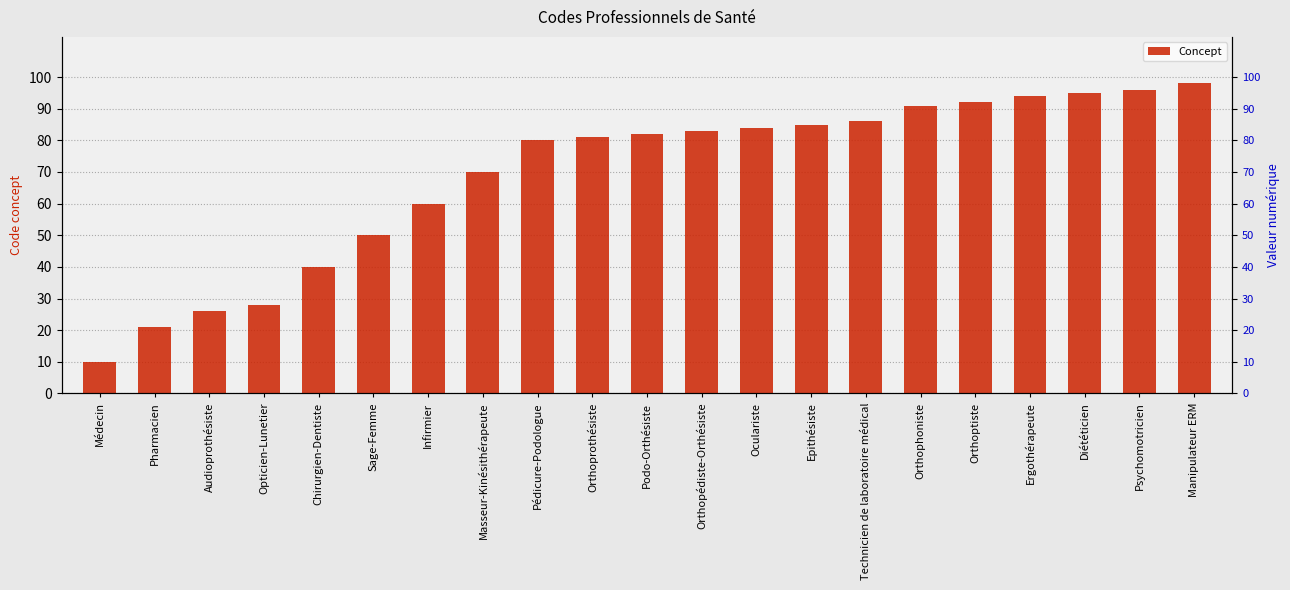

How many categories are shown in the chart?

21